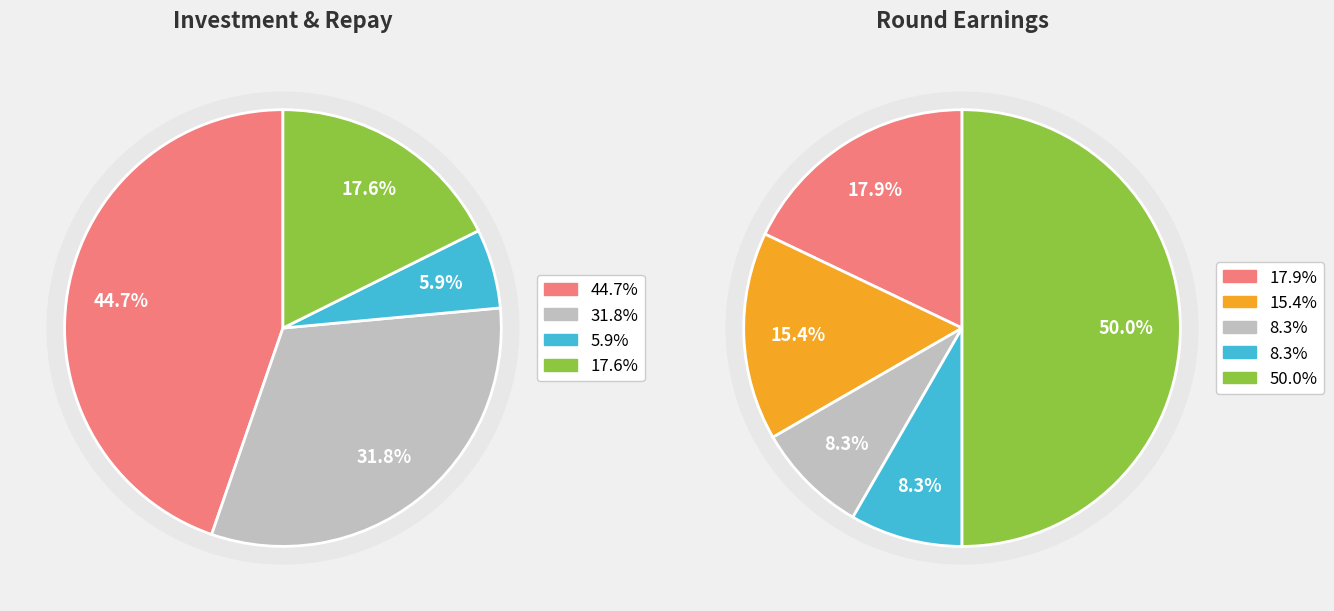

Is it true that round 7 is 8% of the pie?

True